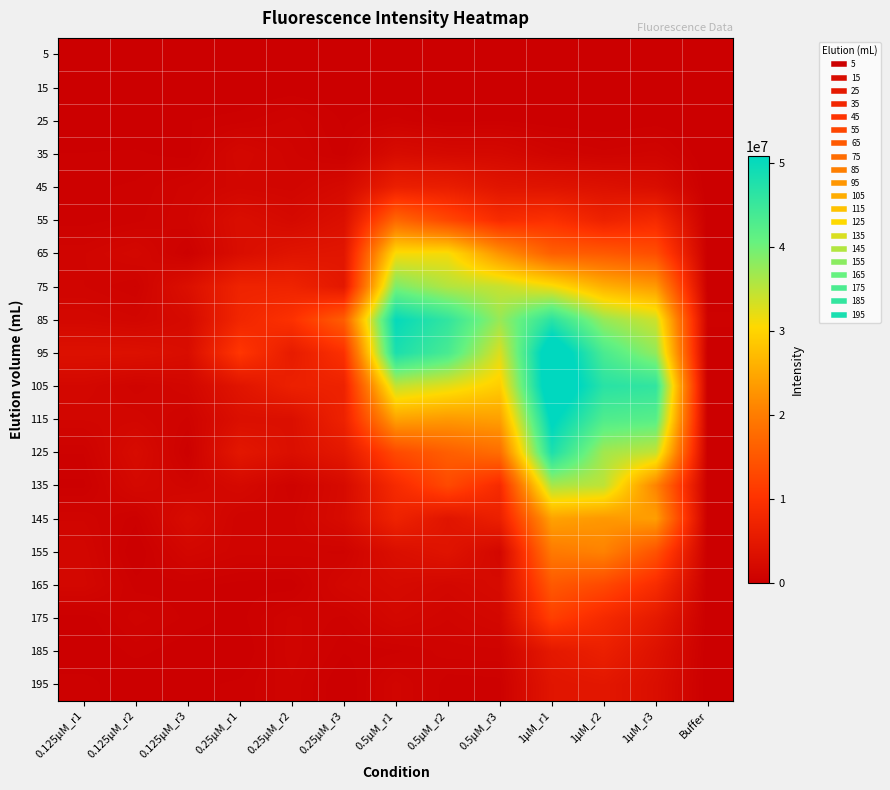

What is the difference between the highest and lowest values at 0.25μM_r2?

9792211